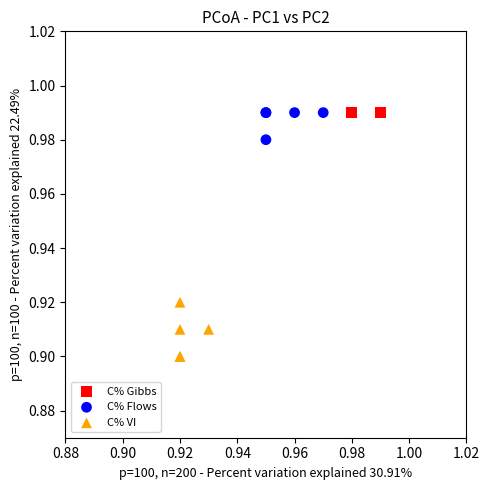

Which series reaches the minimum Y coordinate?

C% VI